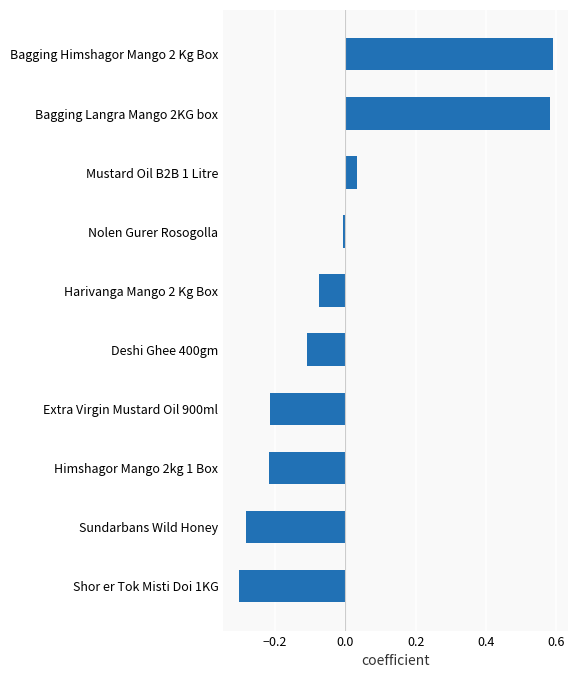

The value at Nolen Gurer Rosogolla is -0.0. True or false?

True